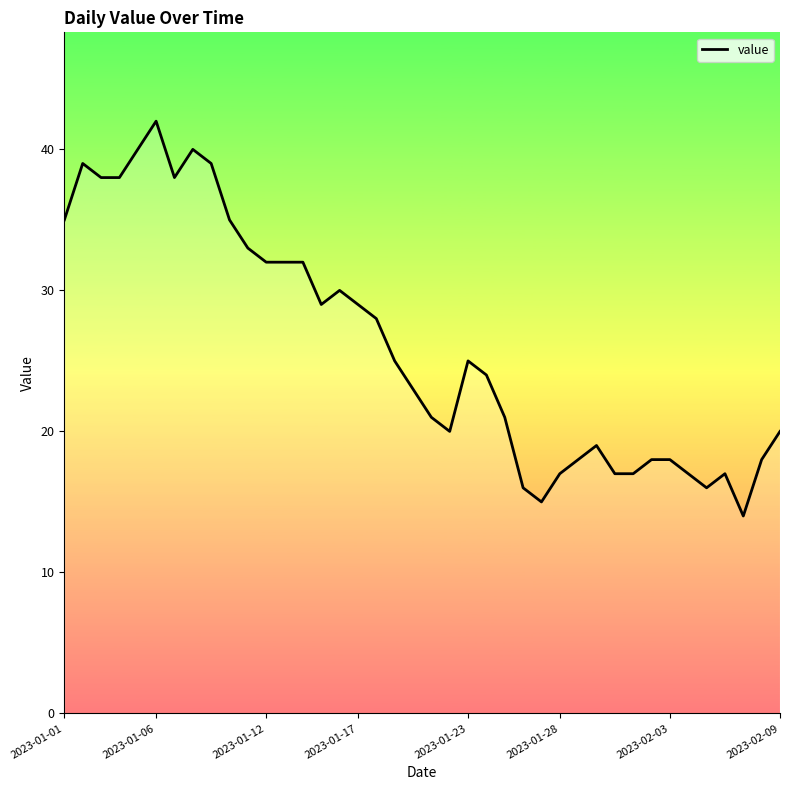

What is the maximum value shown in the chart?

42